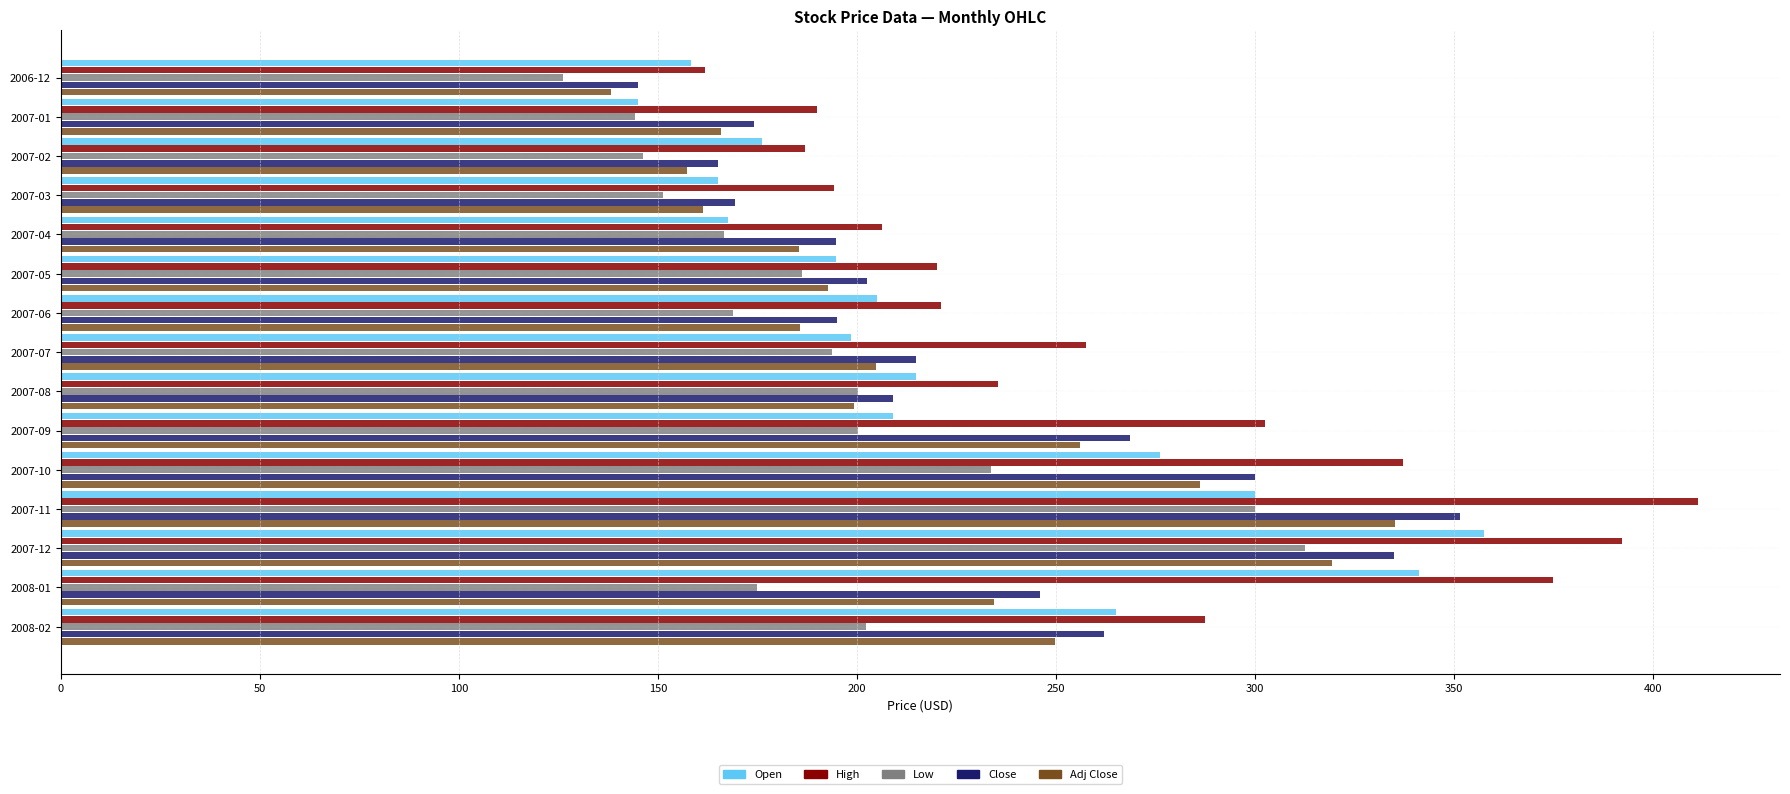

What is the average value of the Adj Close series?

218.1